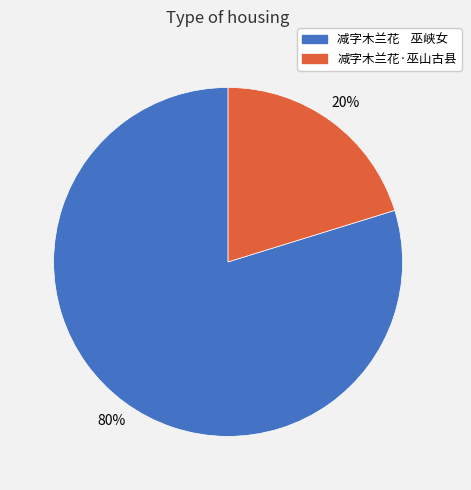

Which category has the smallest portion of the pie?

减字木兰花·巫山古县